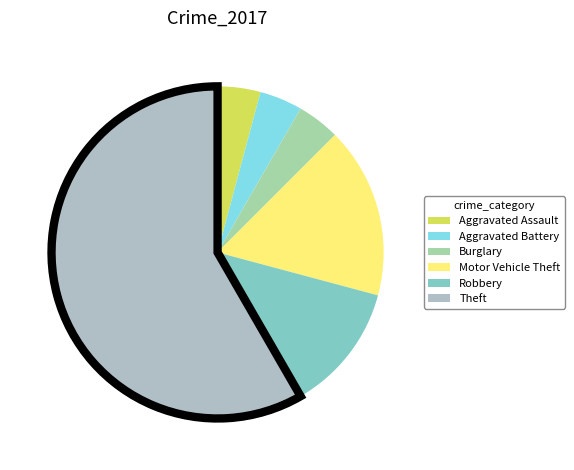

Which category has the biggest portion of the pie?

Theft